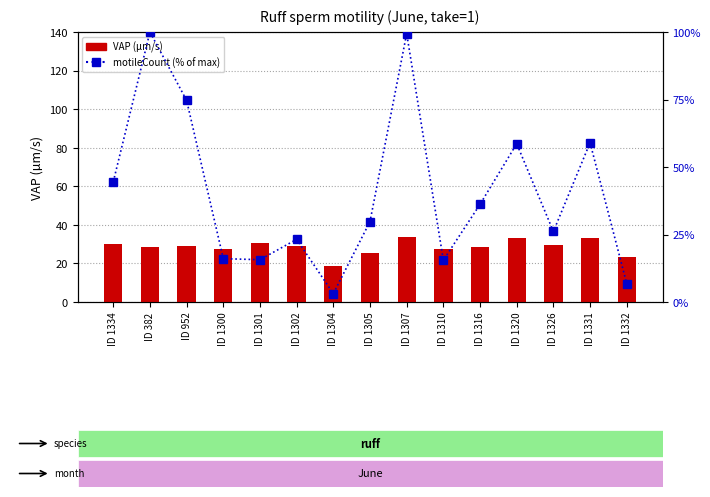

At which category is the sum across all series the highest?

ID 1307